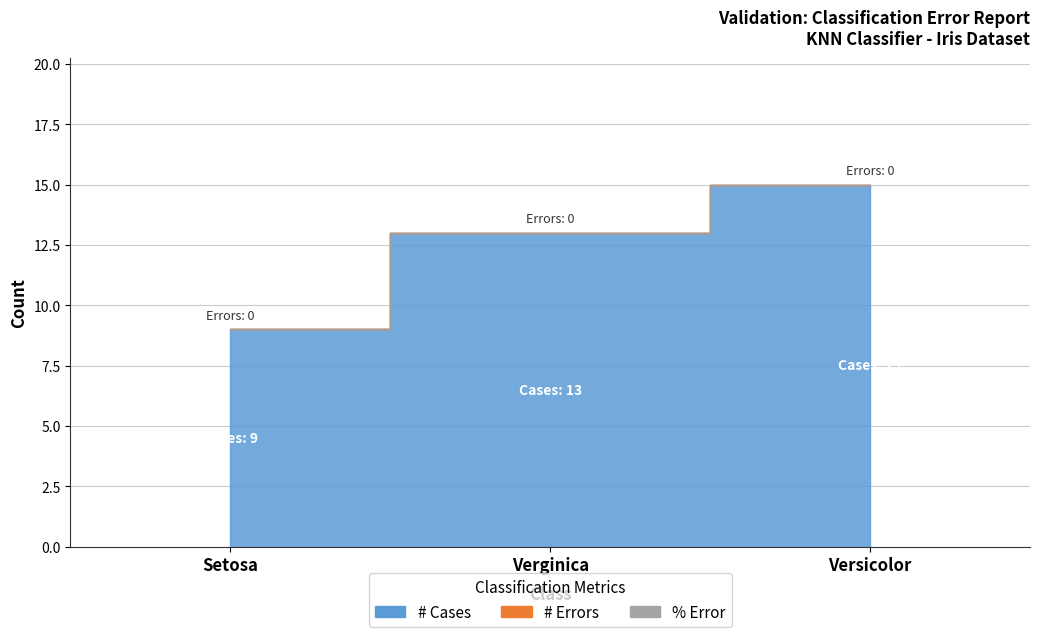

Which has a higher value, Verginica or Versicolor?

Versicolor